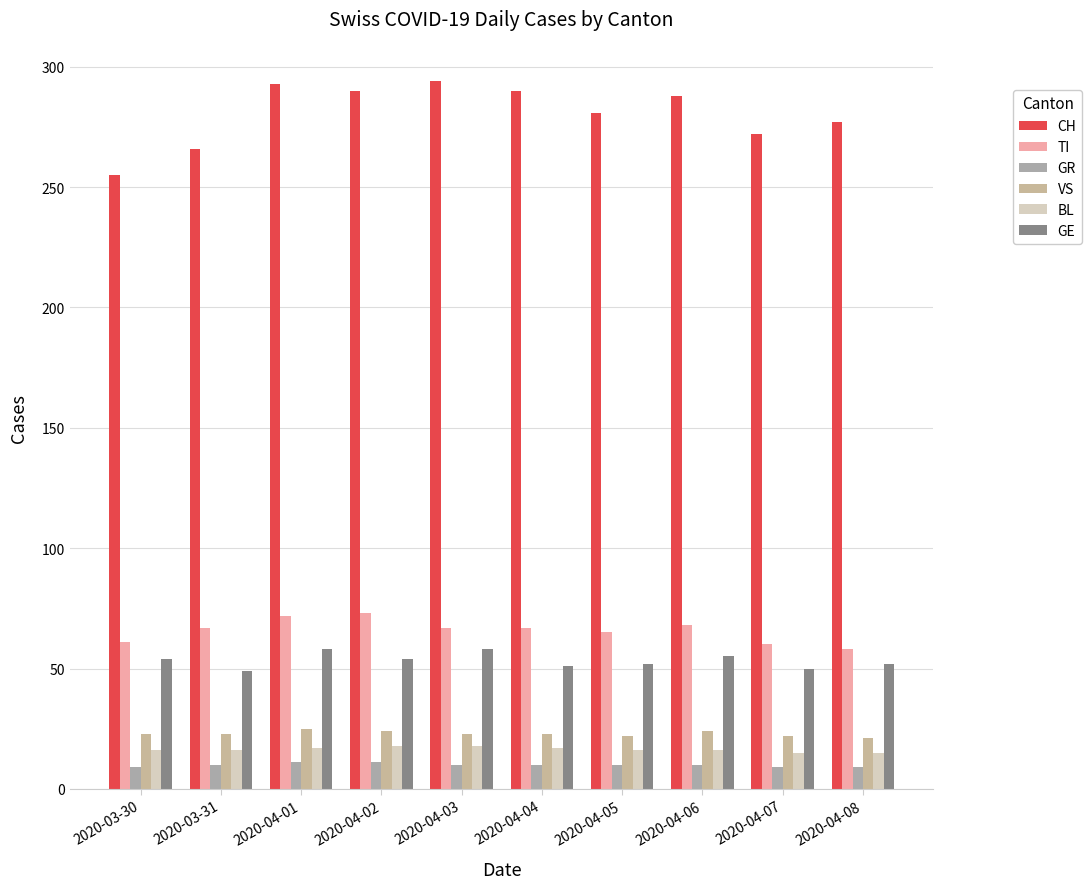

The GR series shows 10 at 2020-04-04. True or false?

True